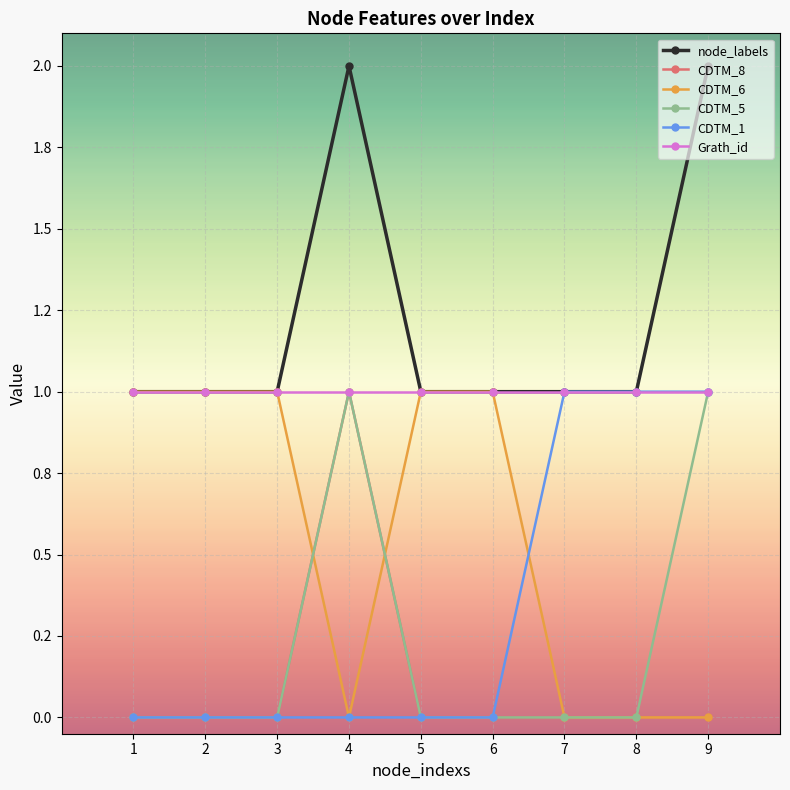

What are all the series names shown in the legend?

node_labels, CDTM_8, CDTM_6, CDTM_5, CDTM_1, Grath_id